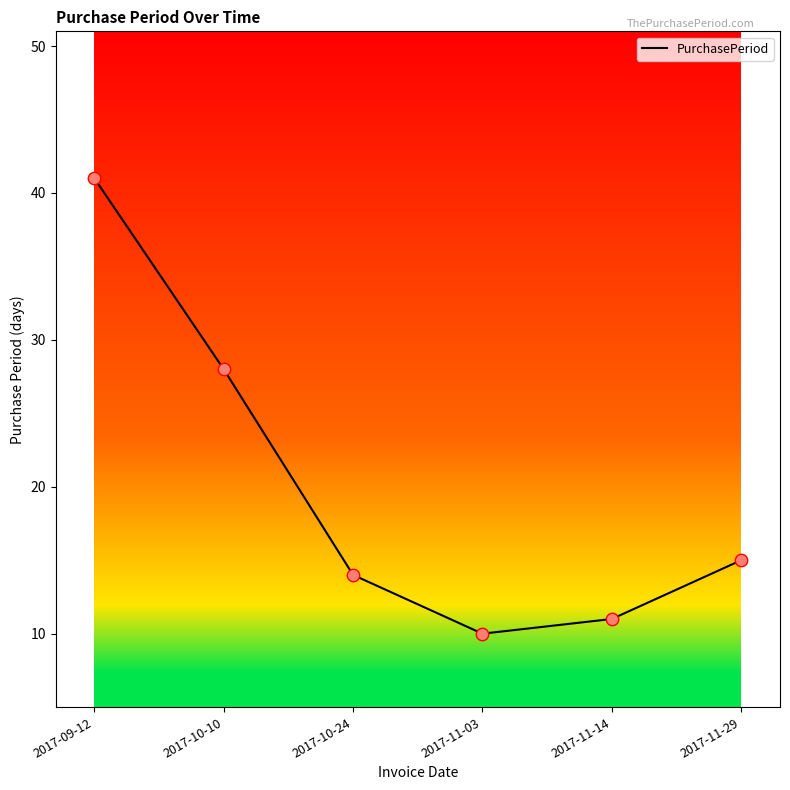

What is the change in value from 2017-10-24 to 2017-11-03?

-4